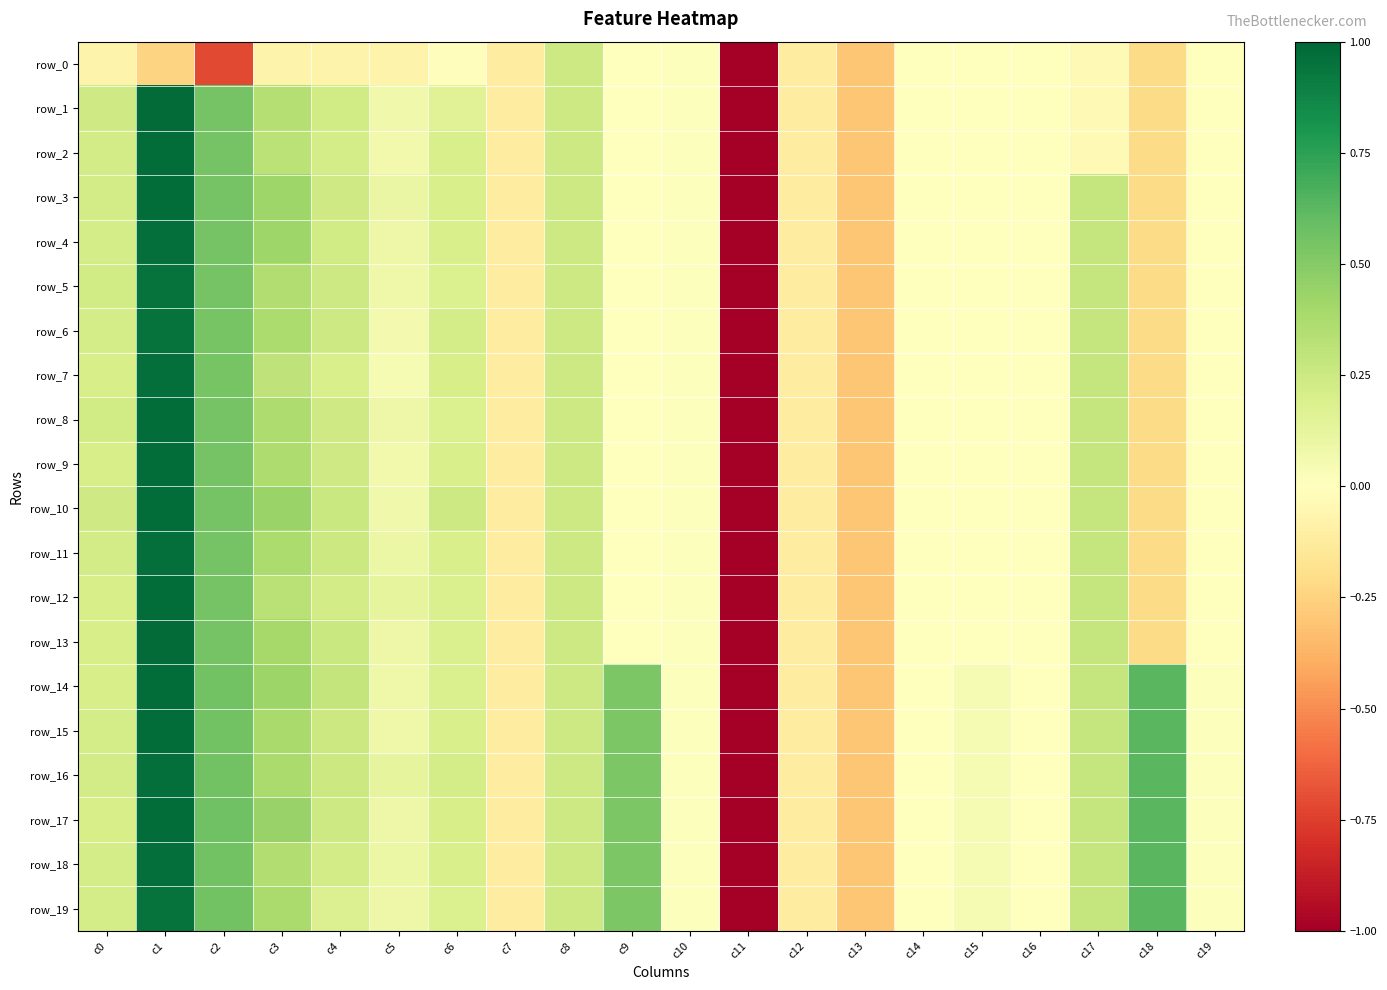

The value of row_14 at c5 is 0.1. True or false?

False